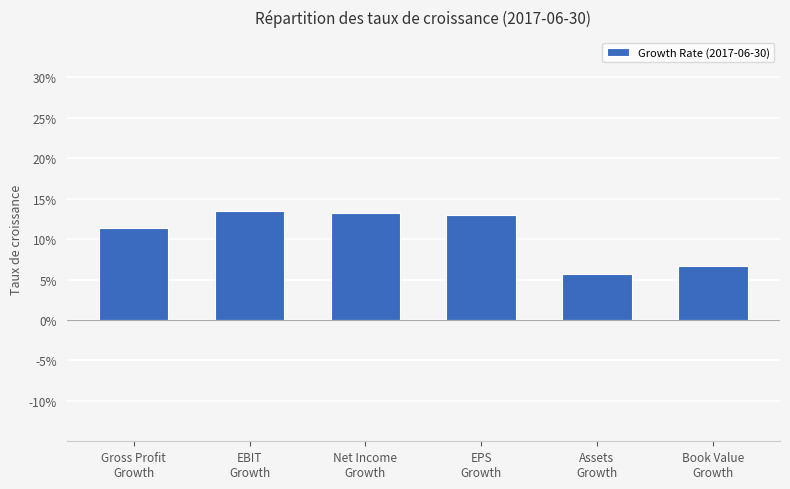

At which category does the chart reach its minimum across all series?

Assets
Growth